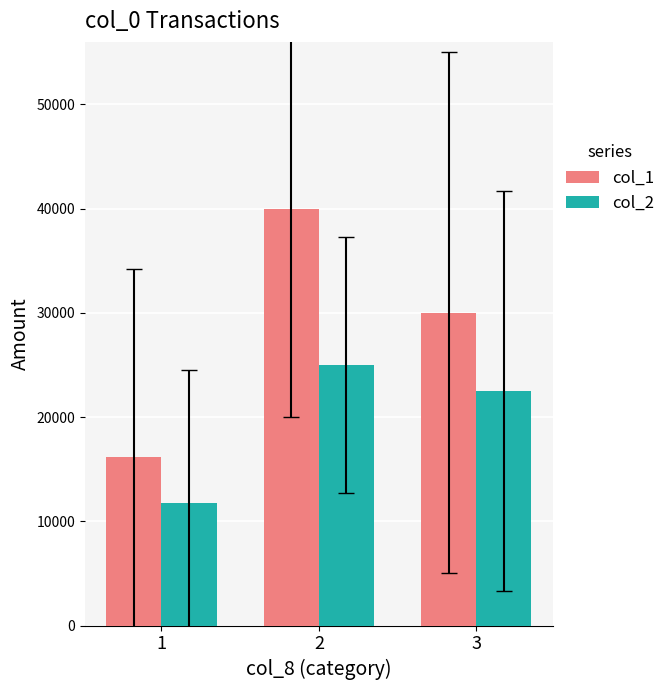

Rank the categories by col_1 value from highest to lowest.

2, 3, 1